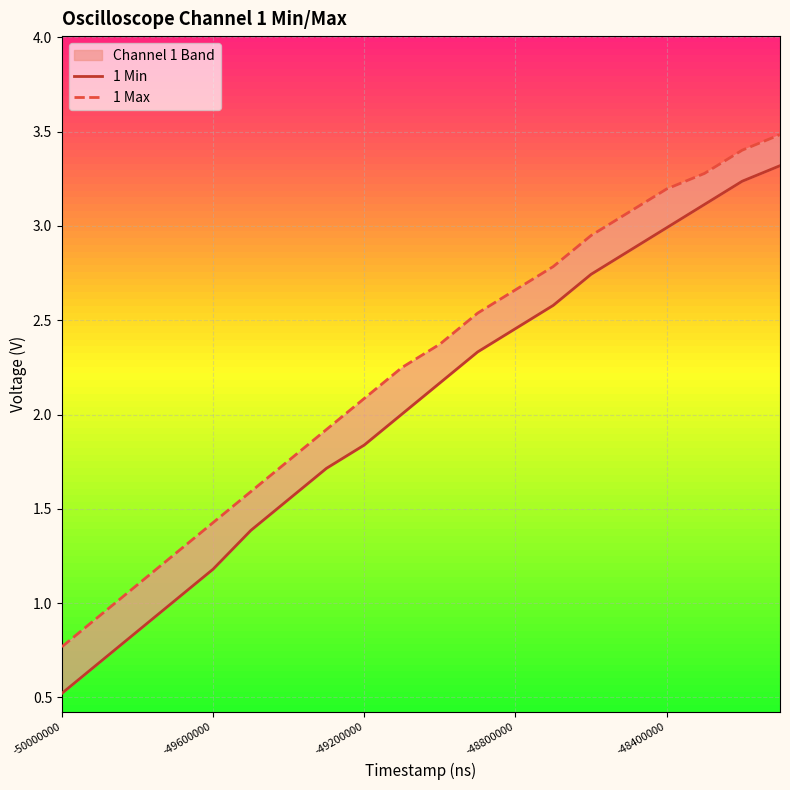

True or false: 1 Min and 1 Max intersect in this chart.

False